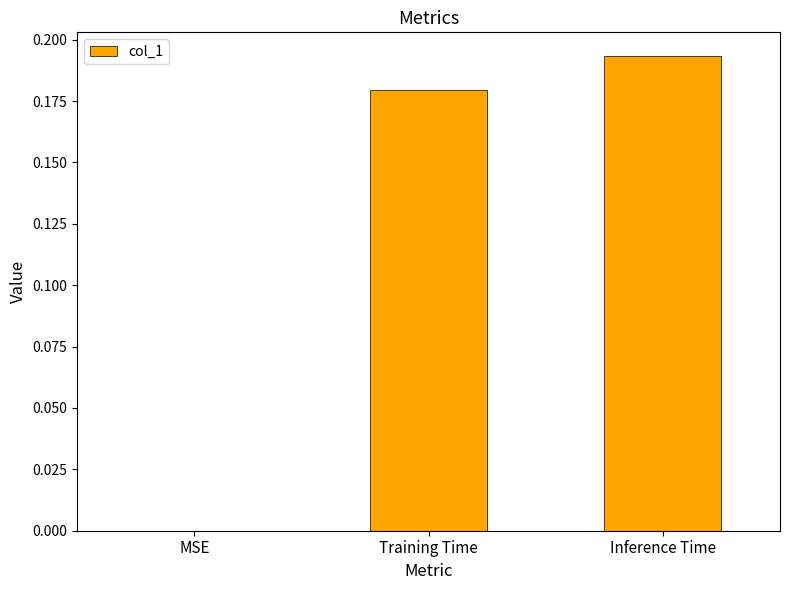

Which has a higher value, Training Time or Inference Time?

Inference Time